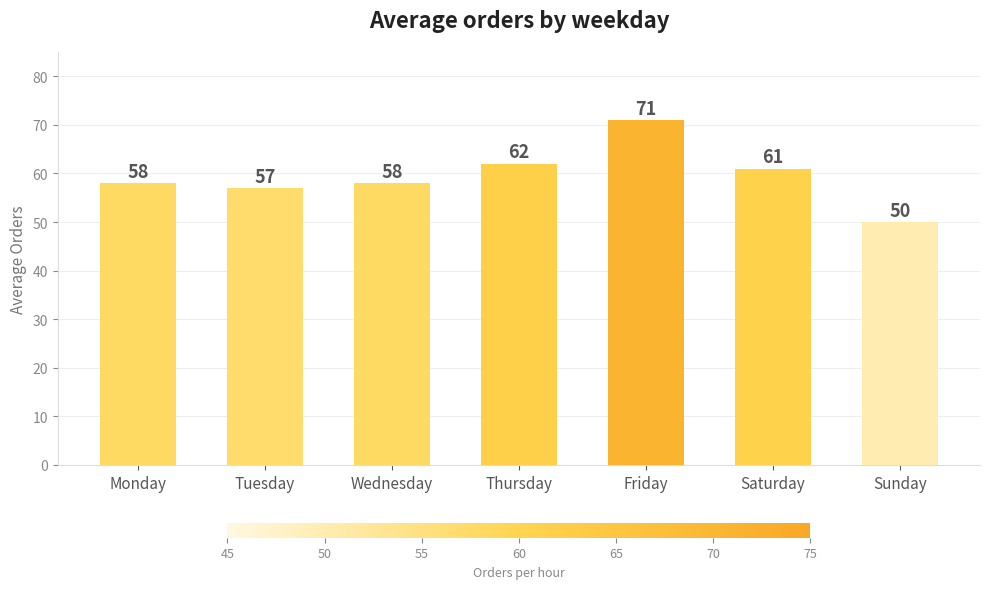

How many data points are less than 58?

2